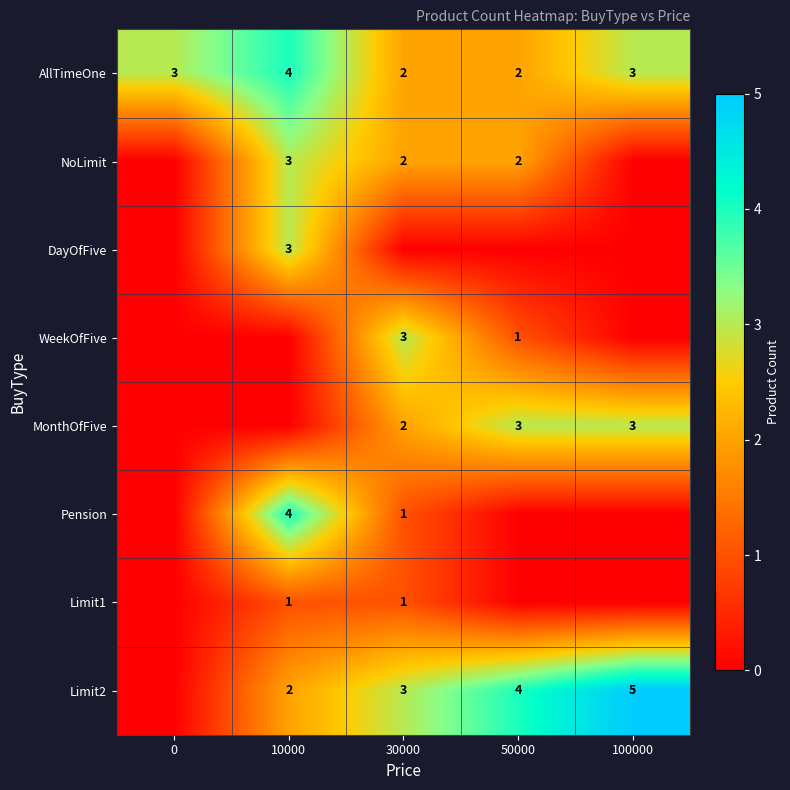

What is the sum of all AllTimeOne values?

14